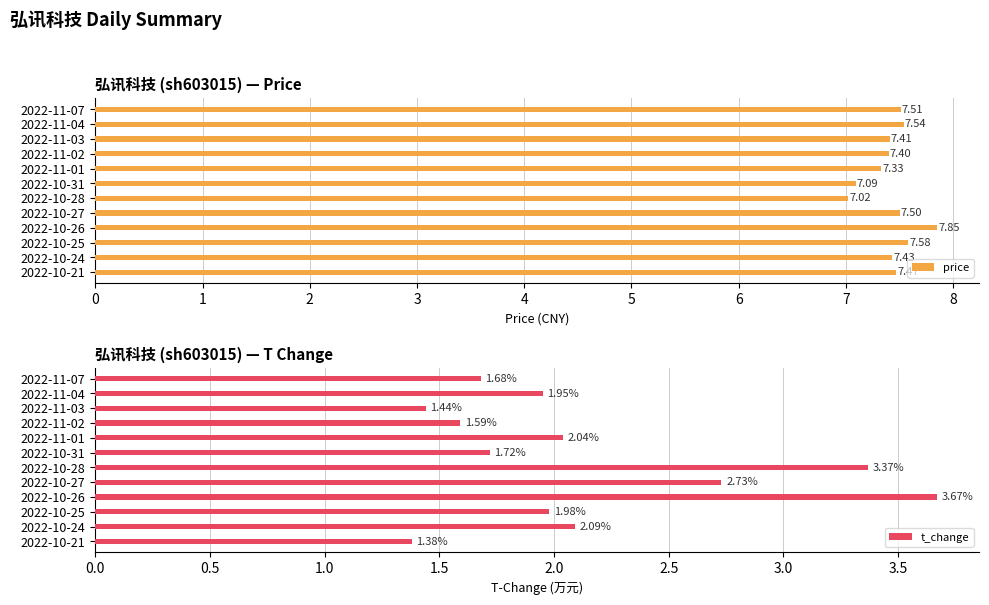

What is the difference between the second highest and minimum values in the price series?

0.6